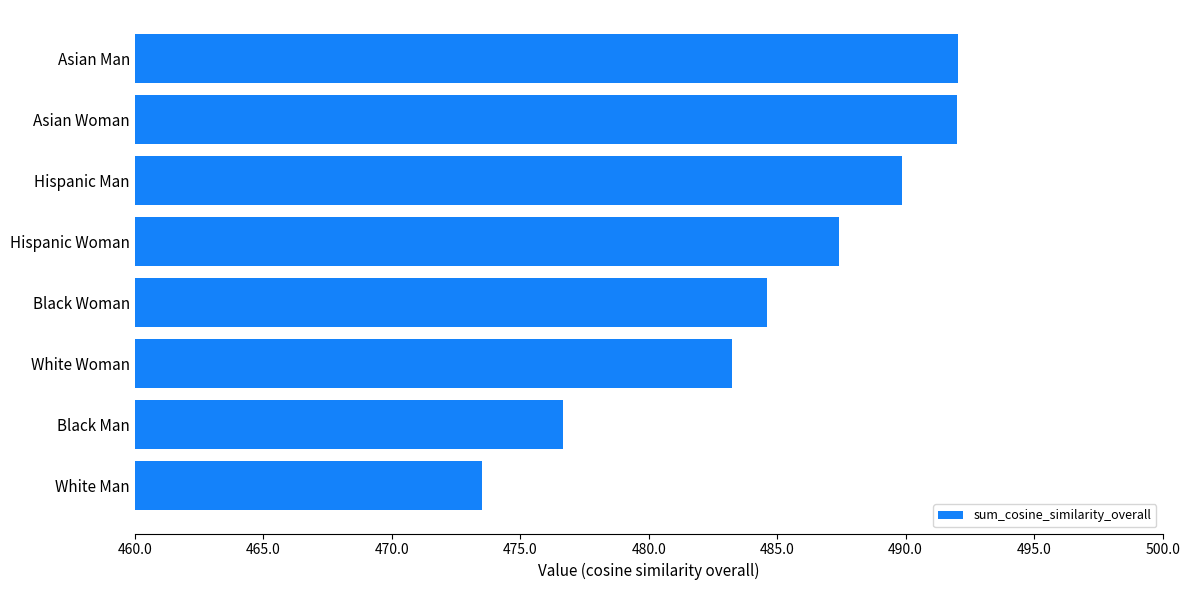

Reading top to bottom, list all the values displayed in this chart.

Asian Man=492.0	Asian Woman=492.0	Hispanic Man=489.8	Hispanic Woman=487.4	Black Woman=484.6	White Woman=483.2	Black Man=476.7	White Man=473.5